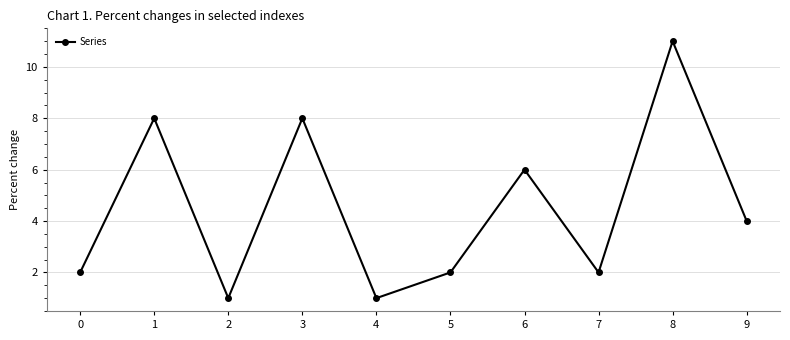

The value at 2 is 1. True or false?

True